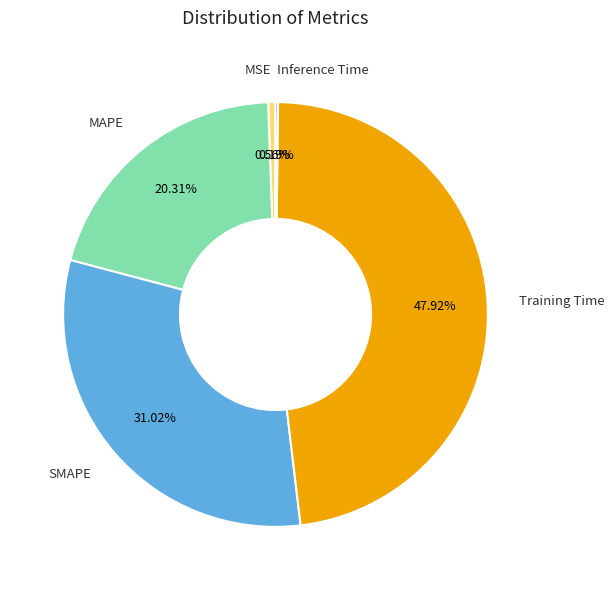

Does any single category account for the majority?

No